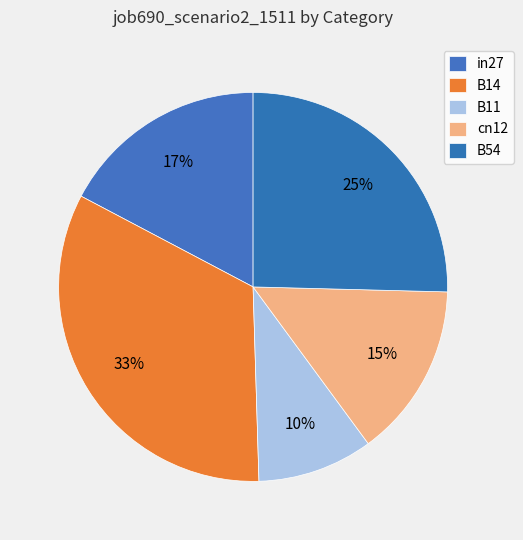

Is it true that B14 is 33% of the pie?

True